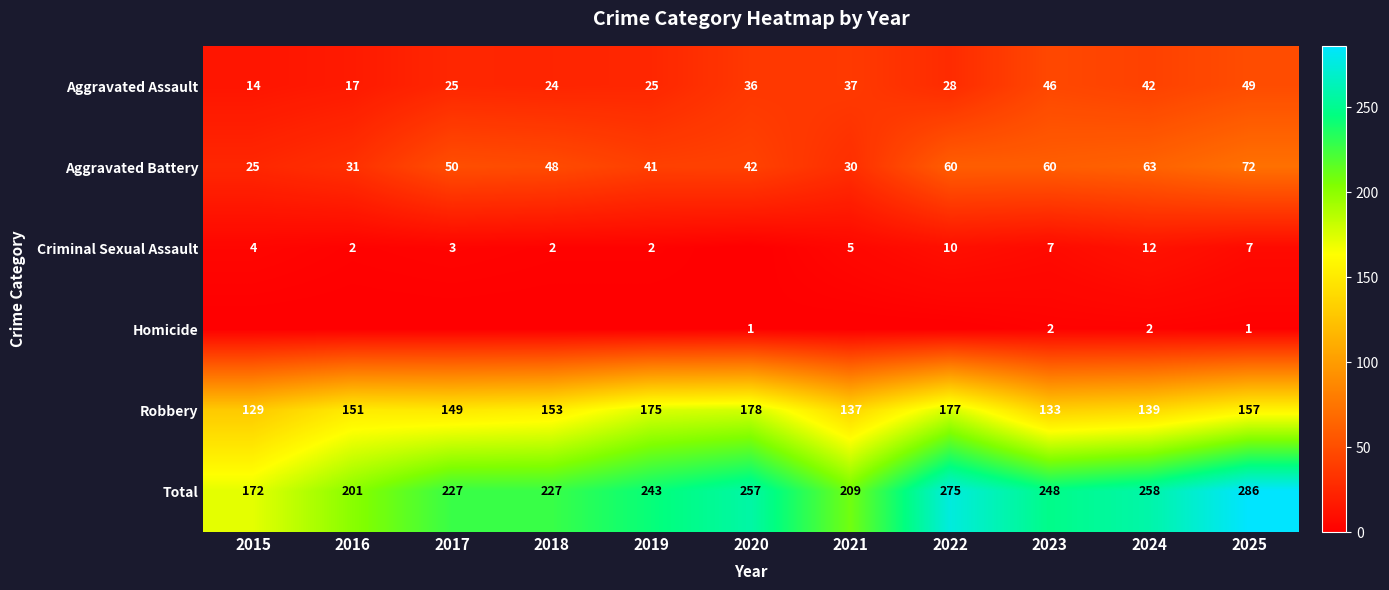

What is the average value of the Total series?

237